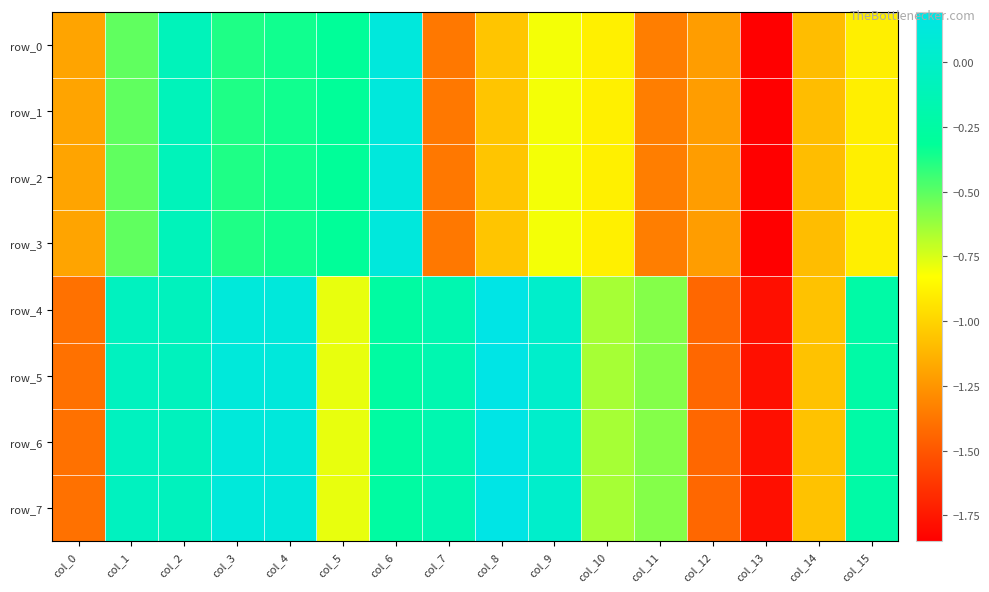

What is the difference between the maximum and minimum values in the row_0 series?

2.0